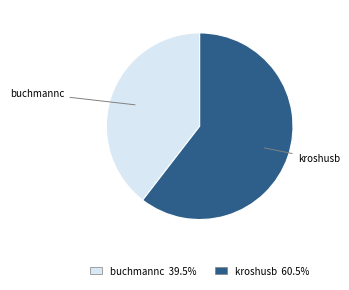

Is there a majority slice in this chart?

Yes